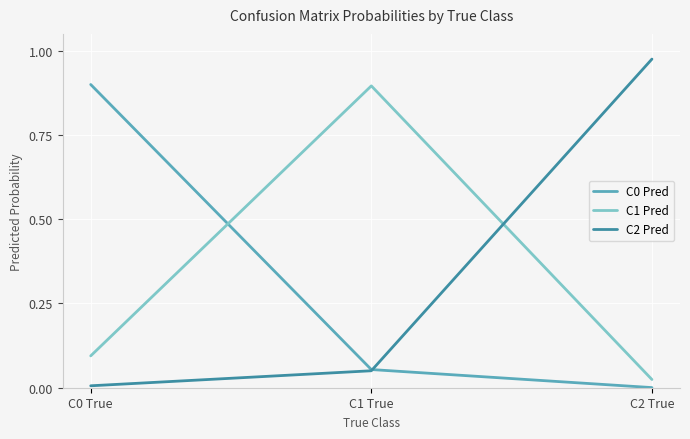

What position from the left is C1 True?

2